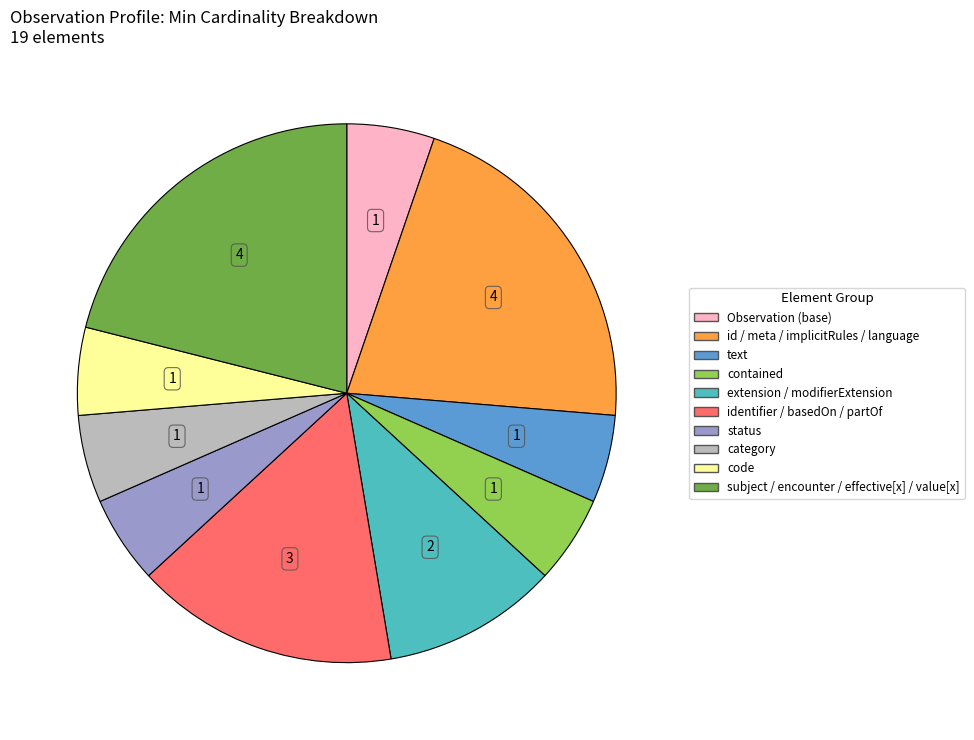

Do status and extension / modifierExtension together represent more than half of the pie?

No